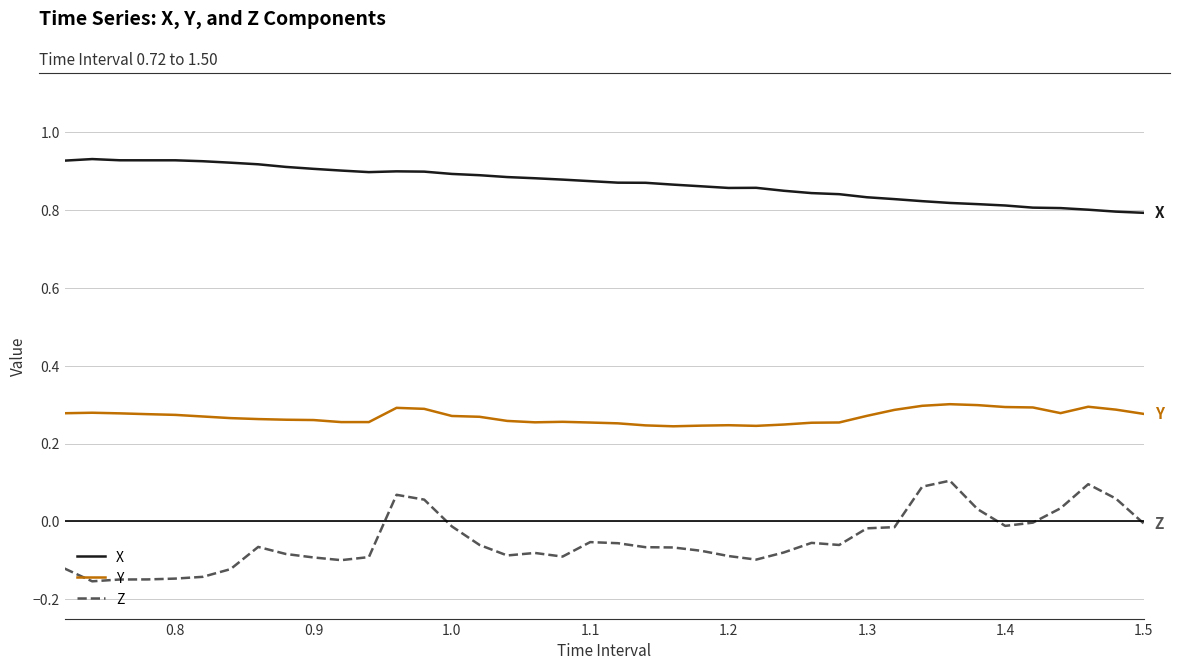

Which series has the largest total across all categories?

X